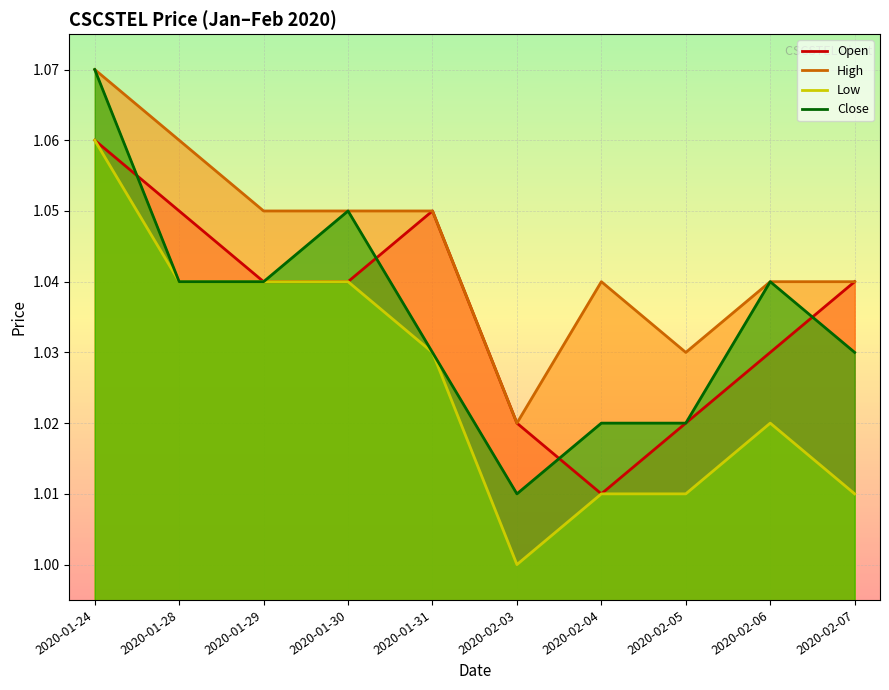

At which label is Open closest to 1?

2020-02-04